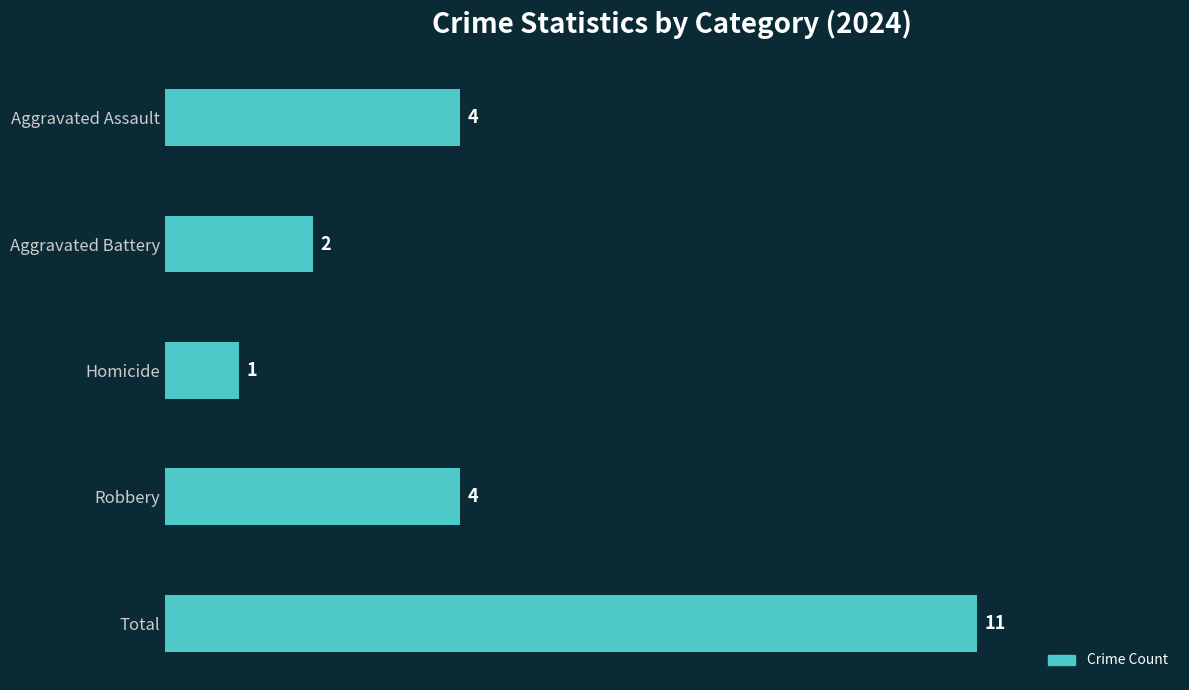

Reading bottom to top, extract all data points from this chart.

11	4	1	2	4